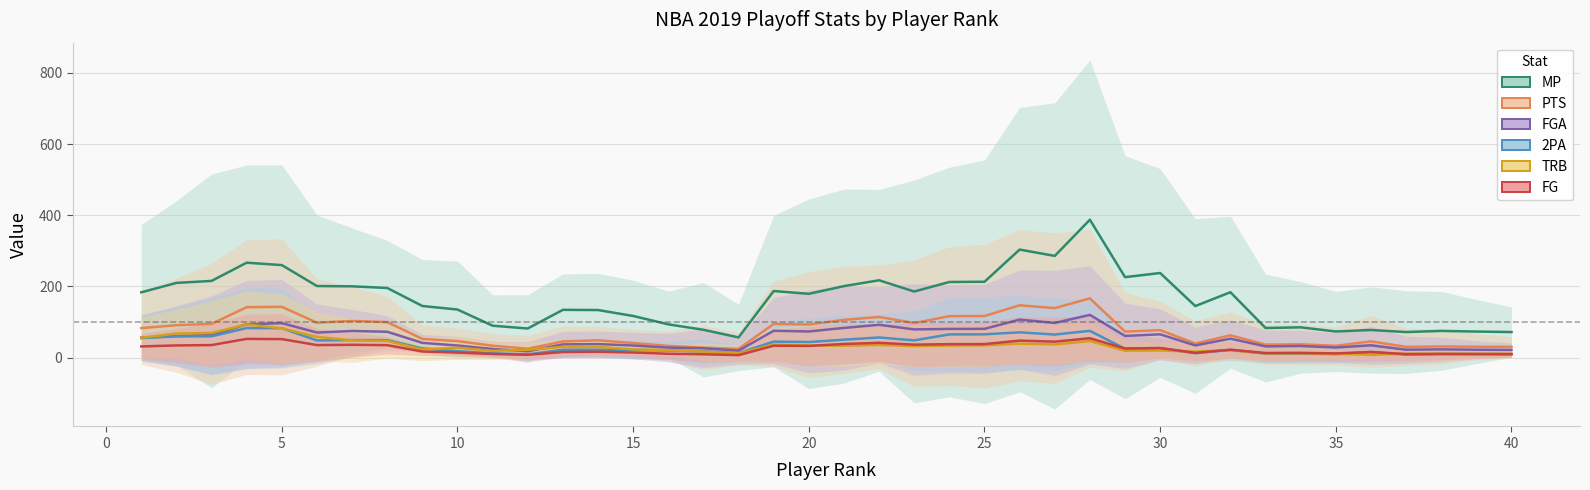

Is it true that FG equals 46.5 at 30?

False